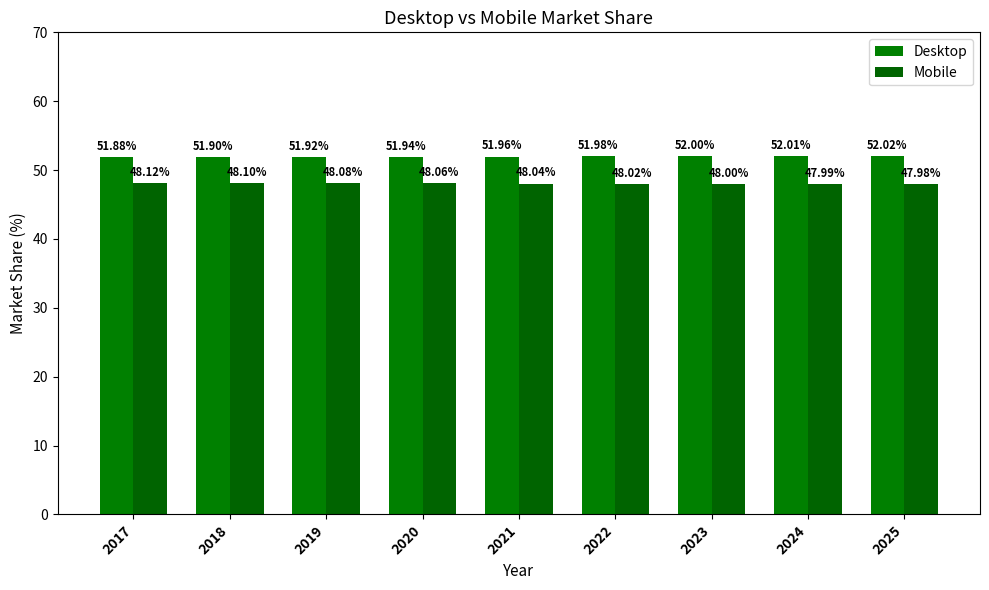

Which series has the largest total across all categories?

Desktop